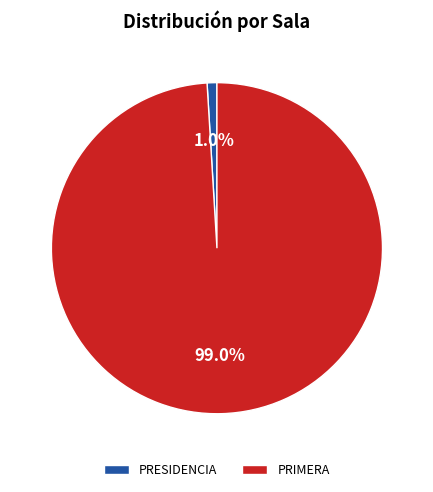

Which category has the biggest portion of the pie?

PRIMERA